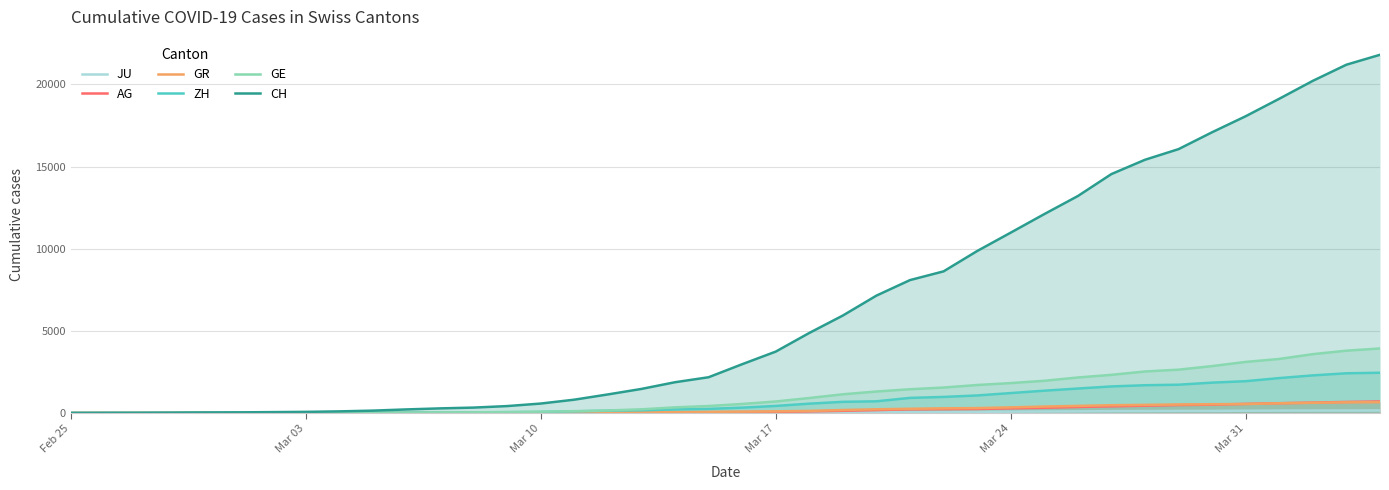

Reading left to right, what are all the values shown in this chart?

JU: 0	0	1	1	1	1	1	2	2	4	4	5	5	7	7	7	12	17	18	19	25	29	32	36	44	54	61	69	82	92	100	114	119	127	128	140	145	149	149	154
AG: 0	1	1	1	3	4	7	7	10	11	12	14	14	15	18	20	27	30	33	43	56	69	96	134	175	223	235	245	283	318	367	407	444	485	506	554	596	631	673	702
GR: 0	2	2	6	6	6	9	9	12	14	16	17	18	18	22	31	43	53	56	71	84	101	128	182	226	258	284	300	343	393	433	474	495	519	535	547	592	622	649	657
ZH: 0	0	2	2	6	7	10	13	15	23	29	34	40	49	62	101	140	163	218	250	326	429	568	679	711	919	978	1067	1213	1357	1489	1616	1690	1722	1848	1936	2125	2289	2417	2450
GE: 0	1	1	4	8	9	10	13	15	20	29	42	44	59	79	112	153	224	343	425	549	701	911	1139	1307	1445	1549	1703	1820	1960	2161	2322	2527	2638	2855	3109	3289	3582	3793	3928
CH: 0	5	9	19	31	38	54	69	99	145	218	281	329	421	575	811	1130	1465	1873	2176	2969	3736	4872	5933	7145	8090	8621	9858	10978	12107	13206	14544	15414	16062	17090	18065	19129	20219	21201	21804